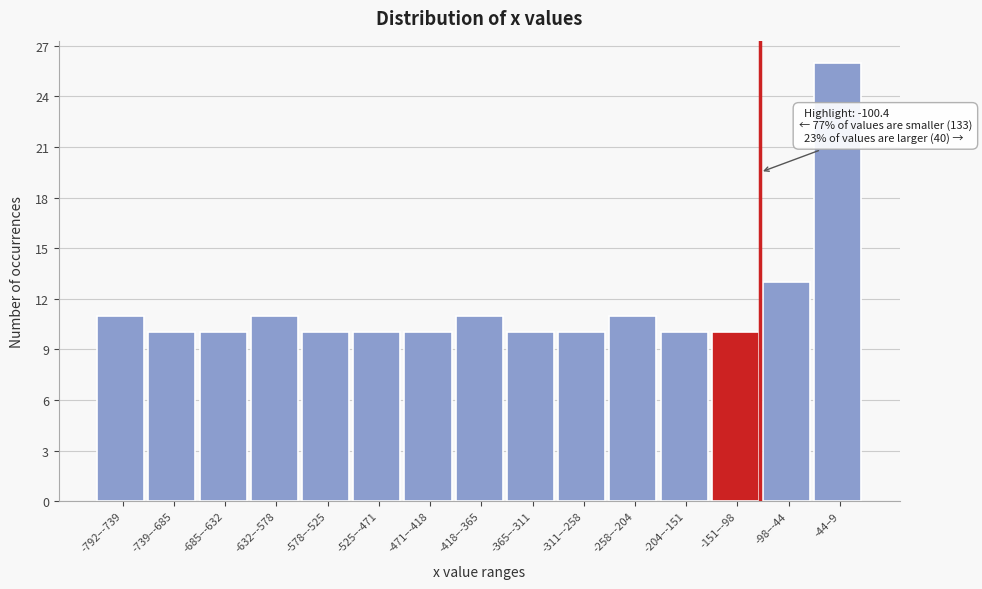

Reading right to left, what are all the values shown in this chart?

-44–9=26	-98–-44=13	-151–-98=10	-204–-151=10	-258–-204=11	-311–-258=10	-365–-311=10	-418–-365=11	-471–-418=10	-525–-471=10	-578–-525=10	-632–-578=11	-685–-632=10	-739–-685=10	-792–-739=11